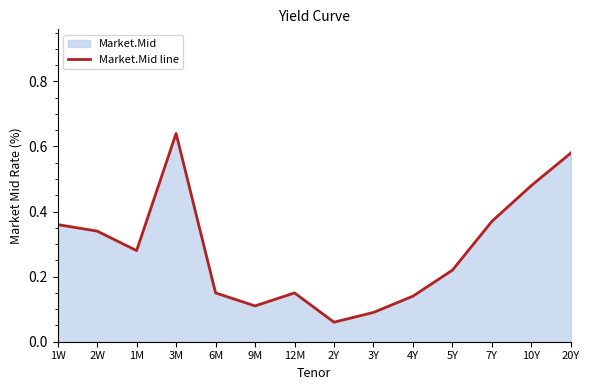

Does the chart have visible grid lines?

No